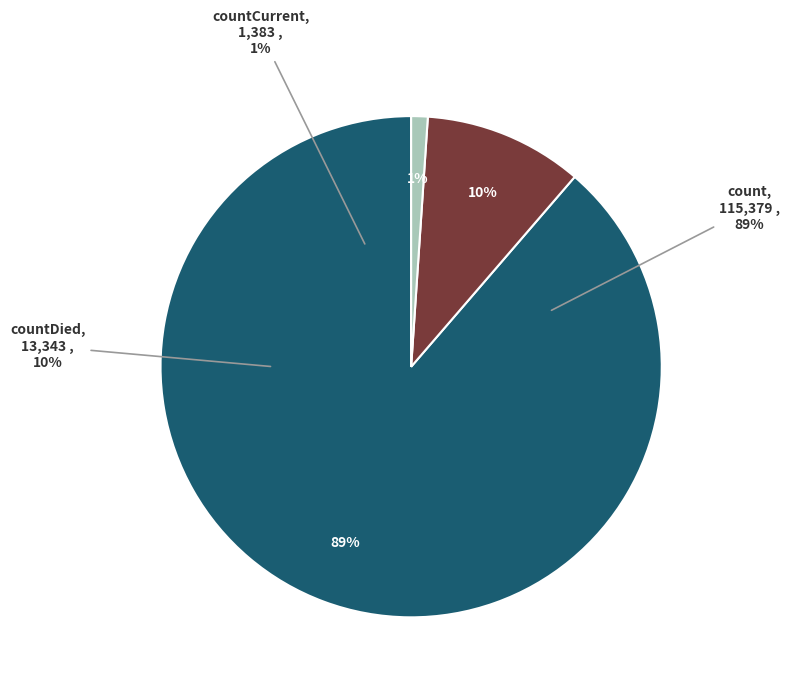

What percentage do countCurrent and countDied together represent?

11.3%